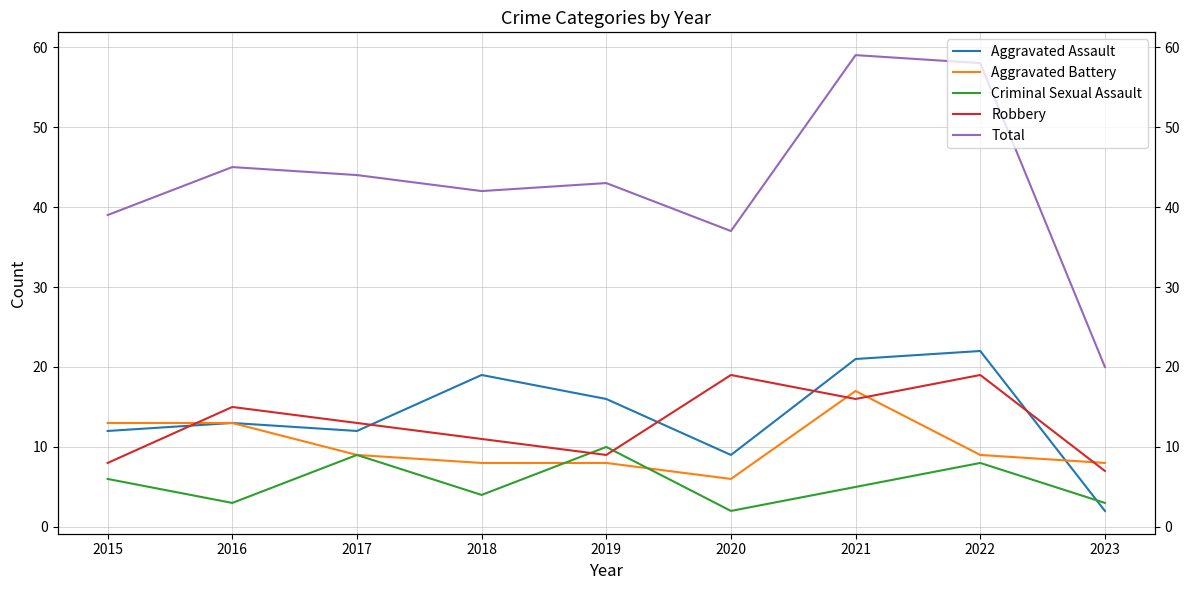

How many values in the Total series exceed 43?

4